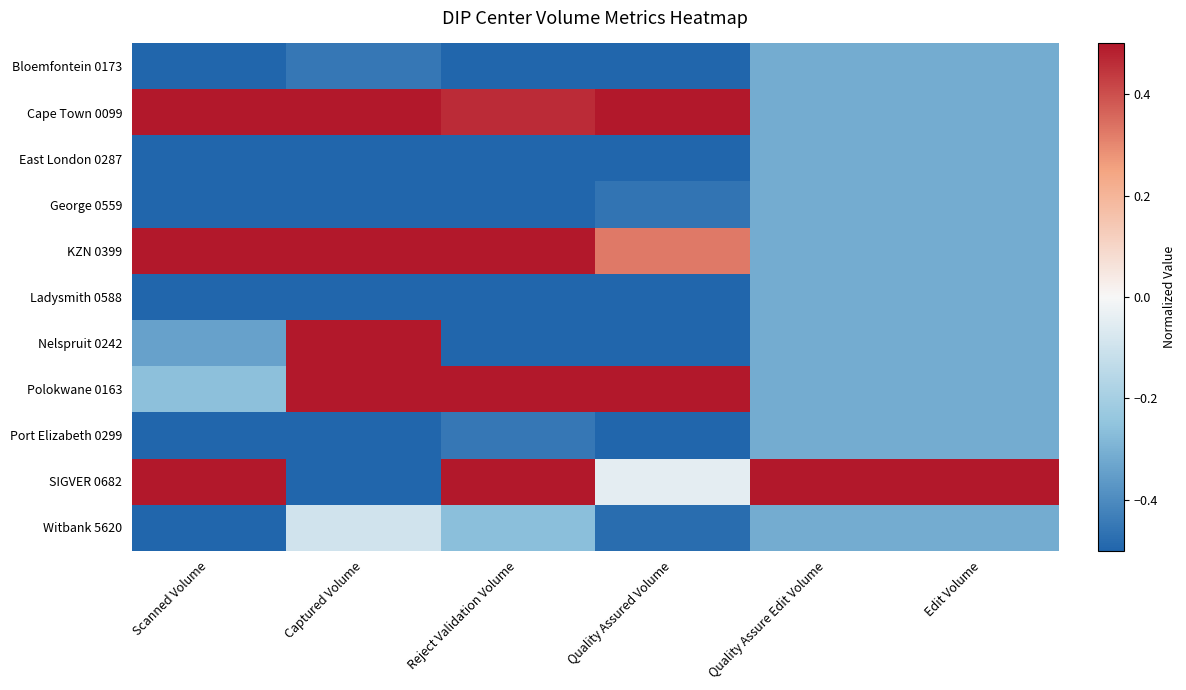

At how many categories does at least one series exceed 0?

6